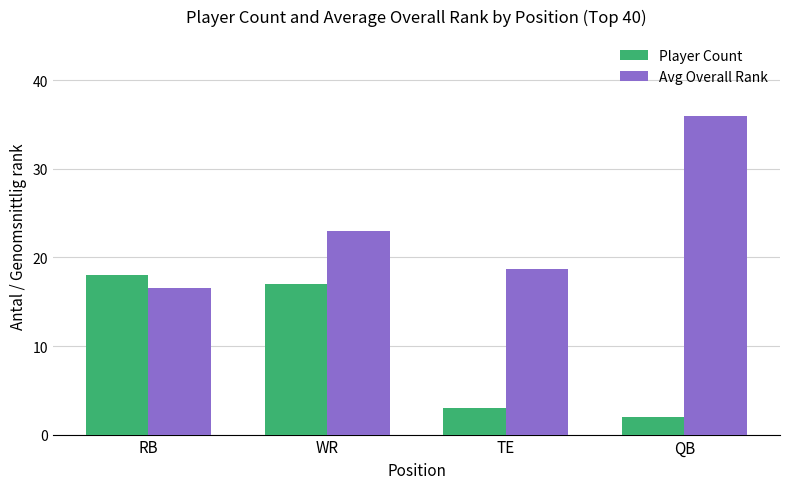

What is the spread (max minus min) of values at WR?

5.9